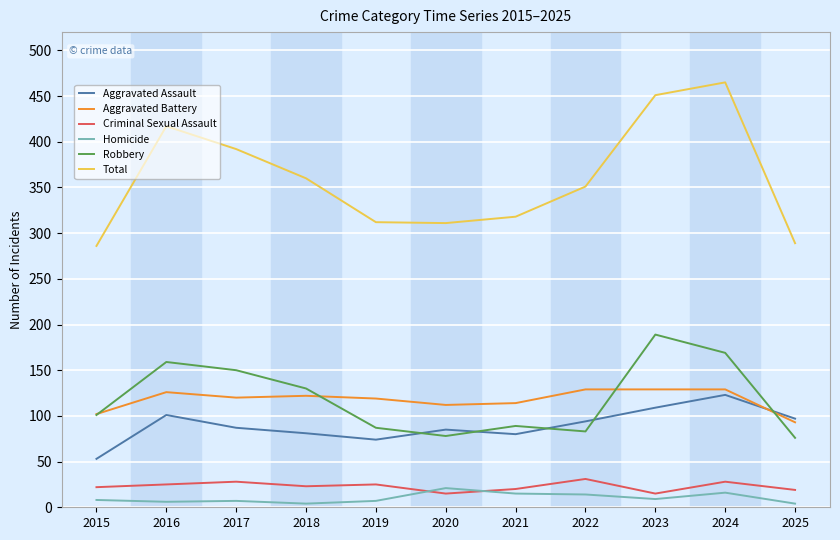

What is the greatest value displayed?

465